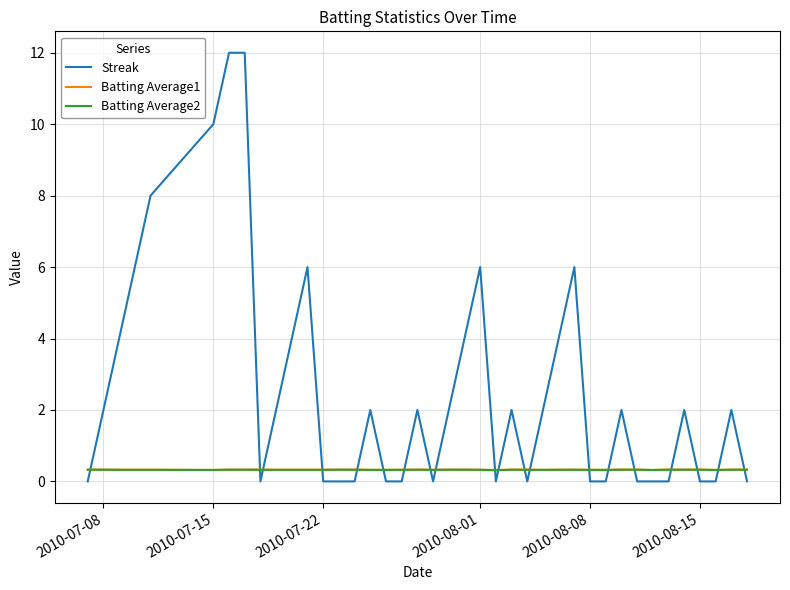

What is the maximum value shown in the chart?

12.0